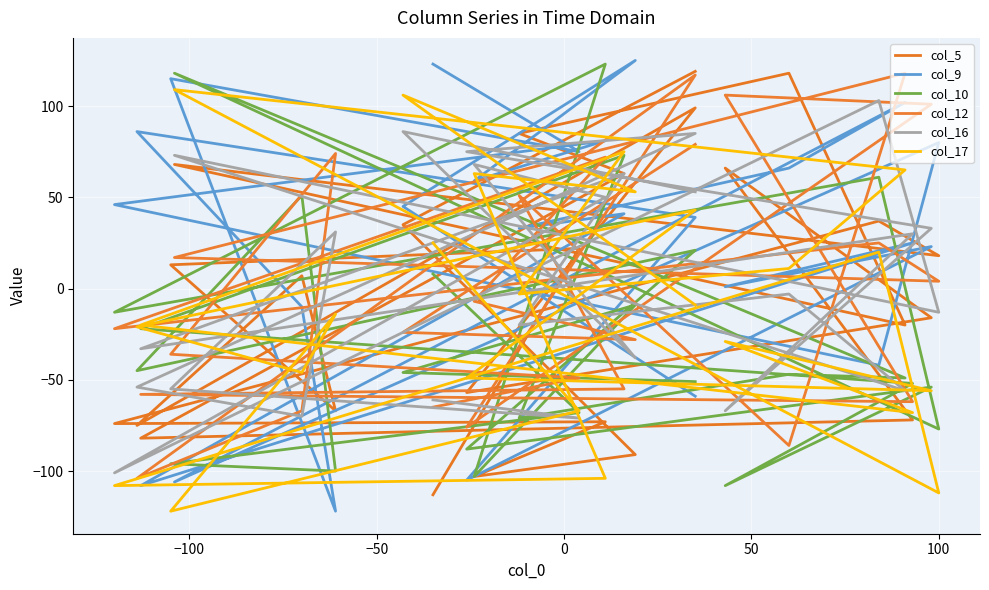

At which category does col_12 reach its first local valley?

100